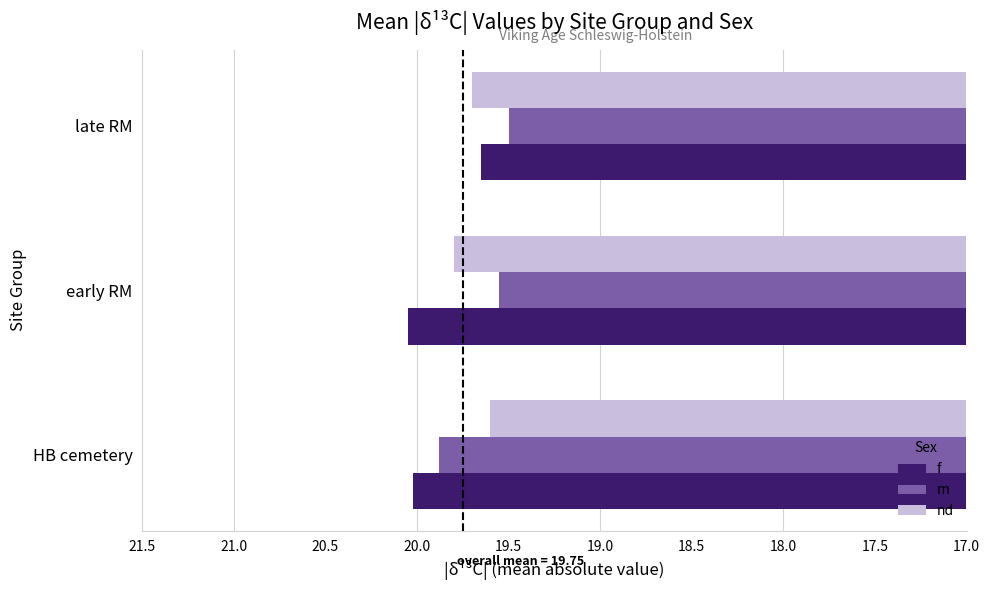

What are all the series names shown in the legend?

f, m, nd